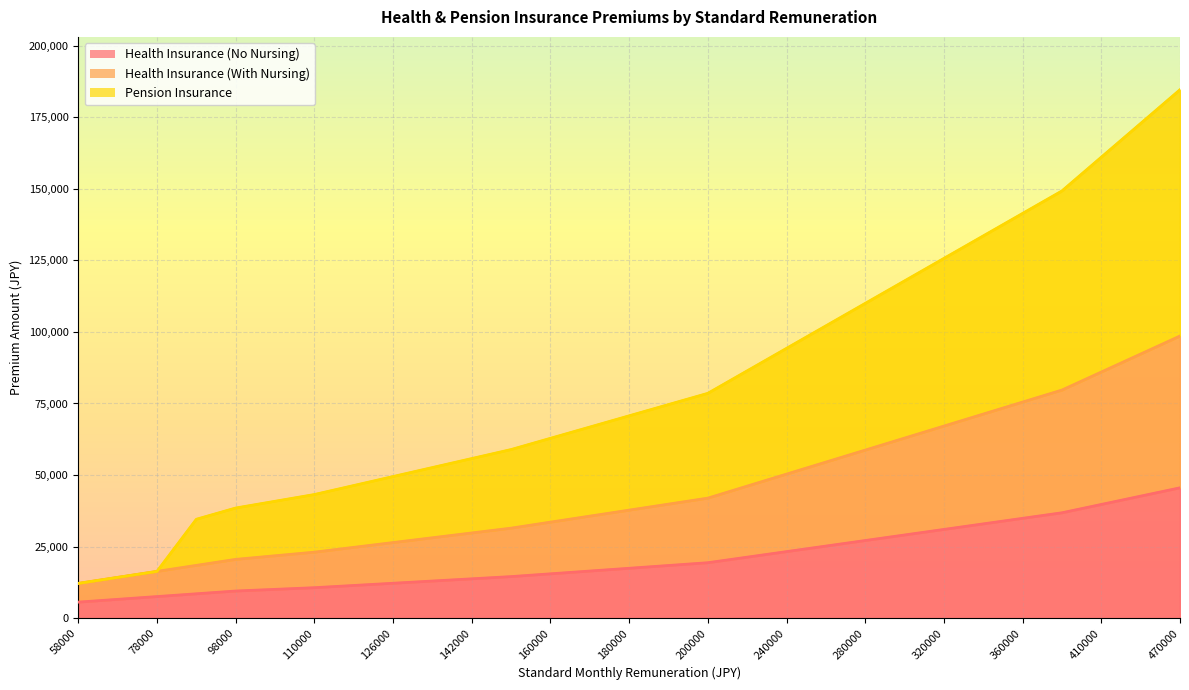

How many values in the Health Insurance (With Nursing) series are below 37746?

14